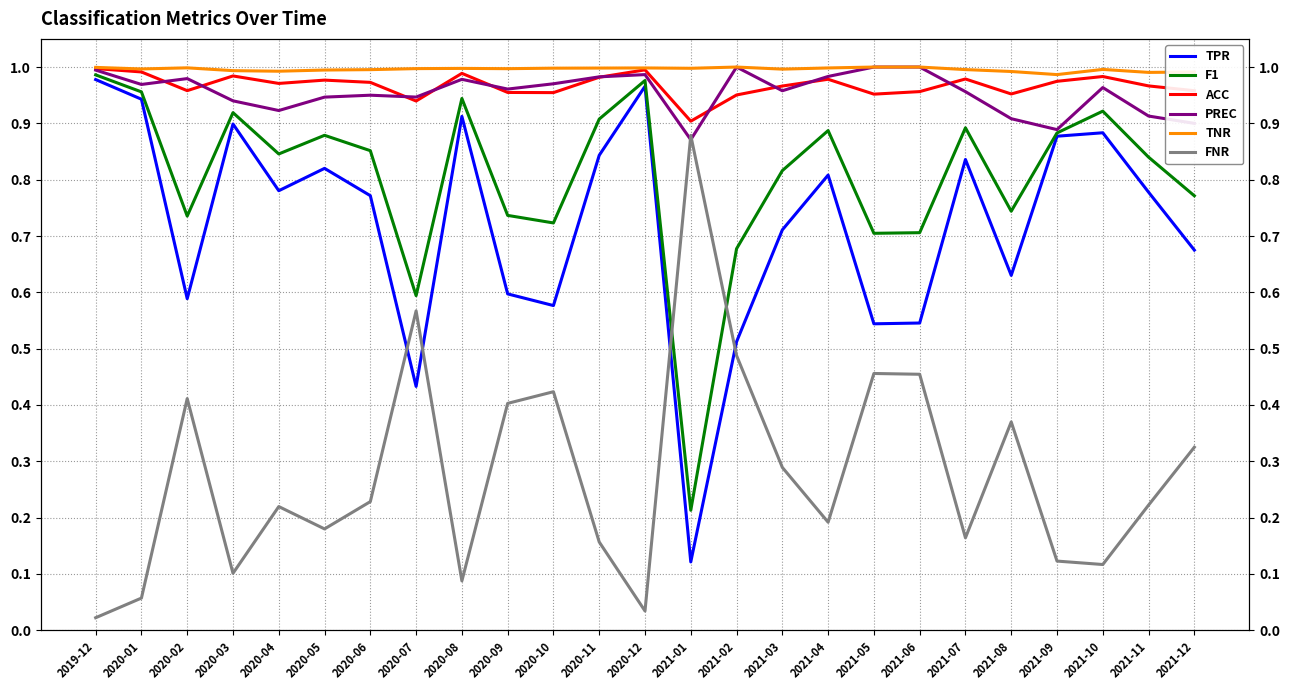

How many lines are shown in the chart?

6